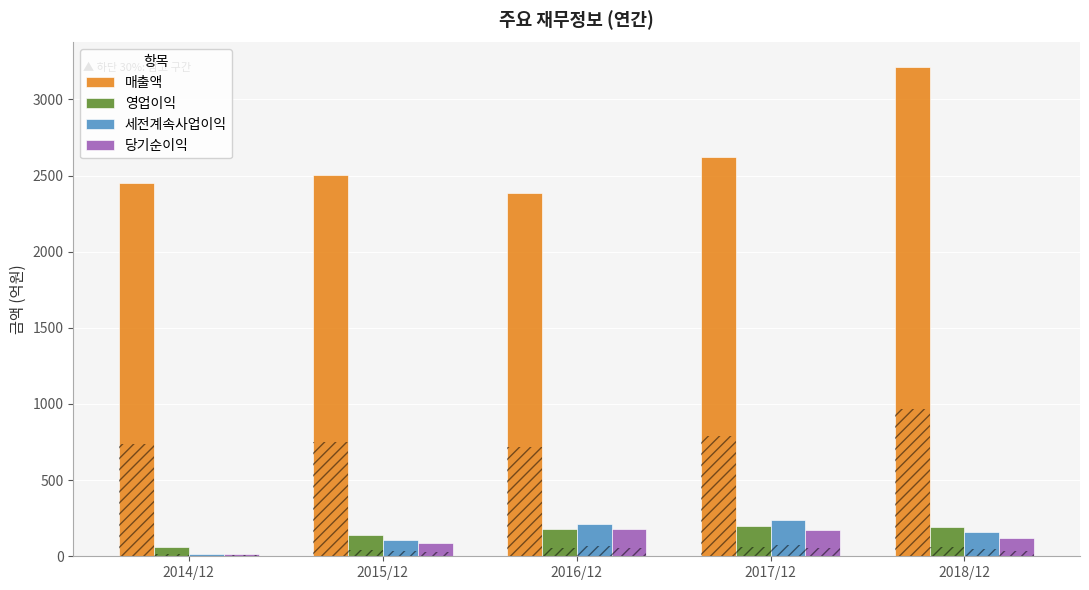

What is the average value of the 영업이익 series?

154